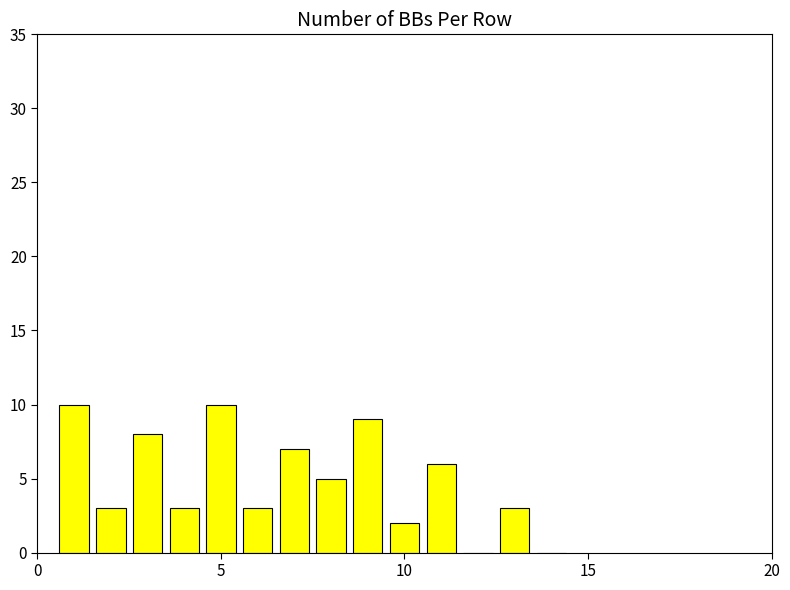

What is the greatest value displayed?

10